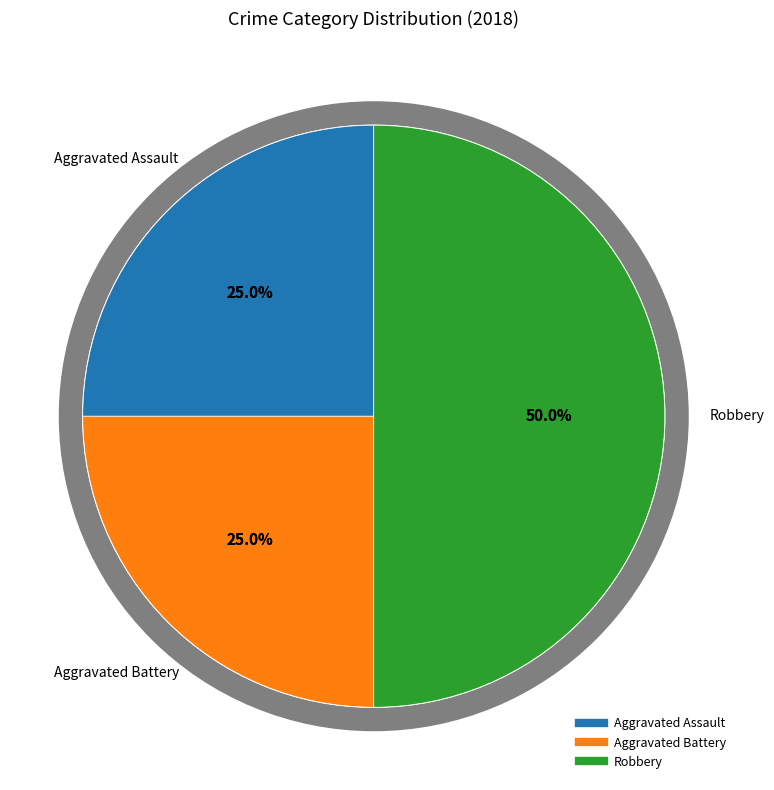

To the nearest percent, what is the average slice percentage?

33%